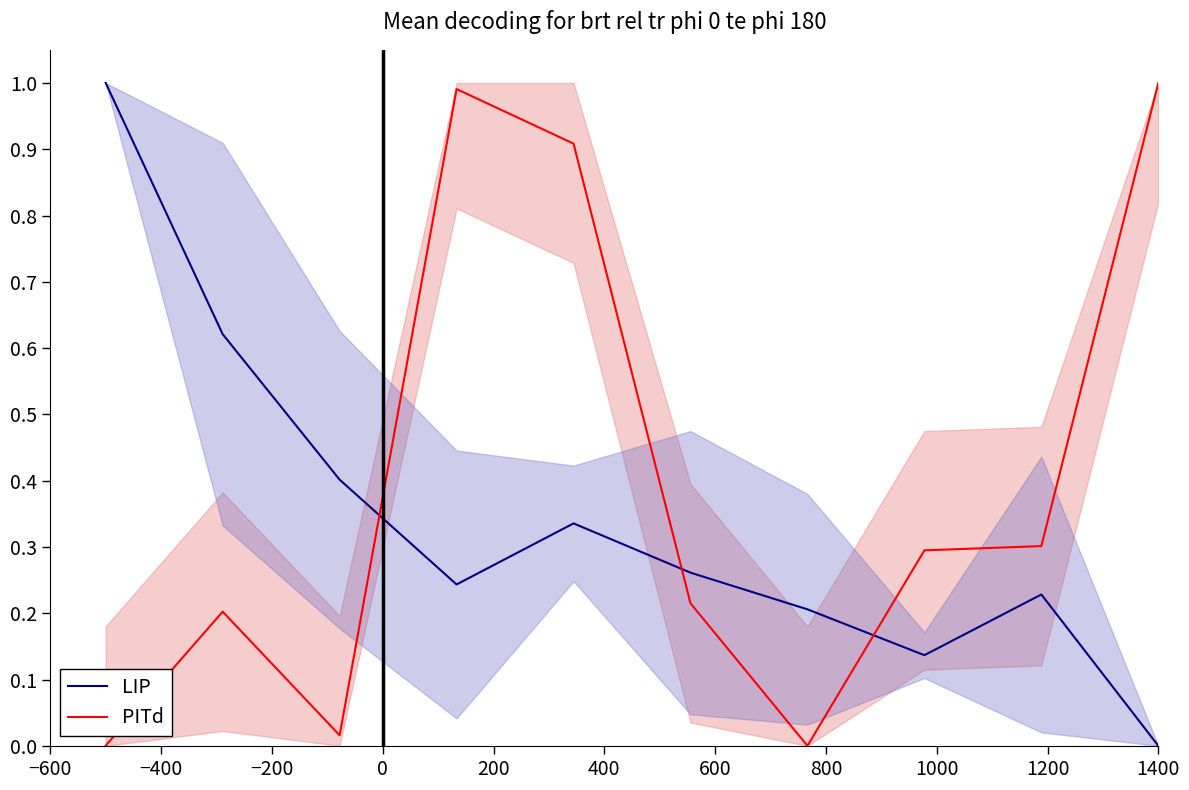

Which series ends up on top after the final intersection of PITd and LIP?

PITd